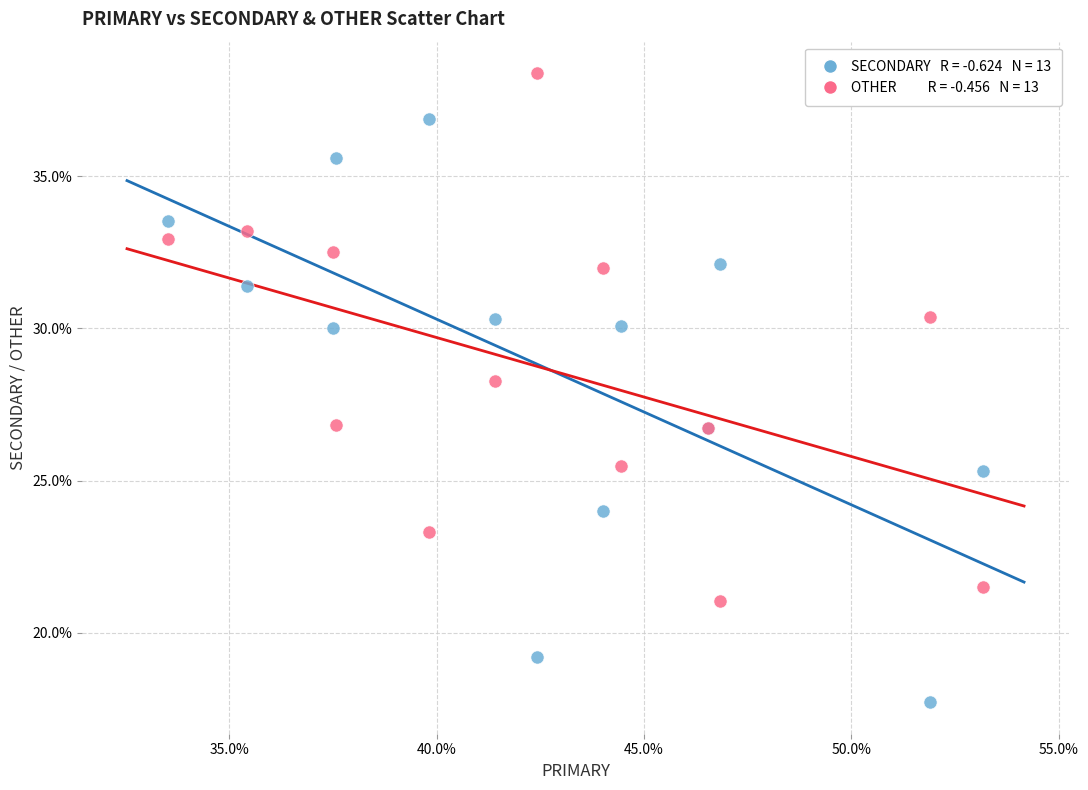

Across all series, what Y value is closest to 28?

28.3